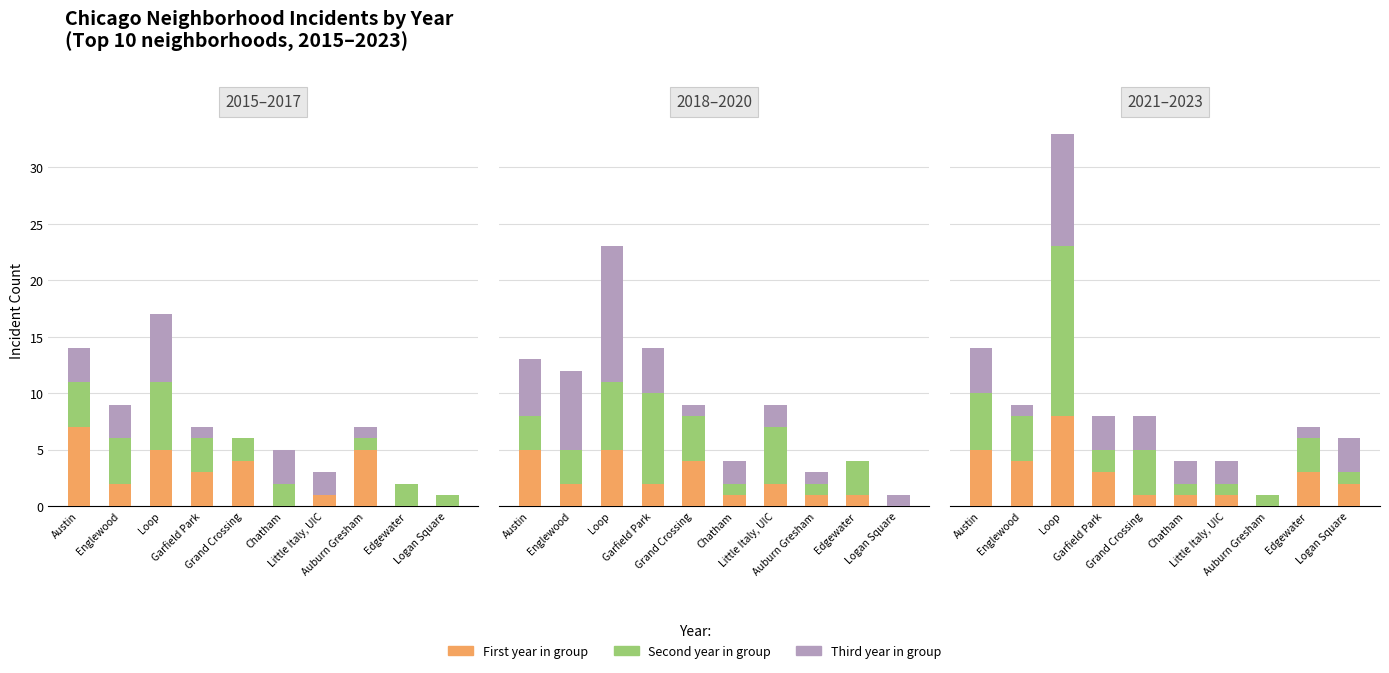

List the series in order of their peak value, lowest first.

First year, Third year, Second year